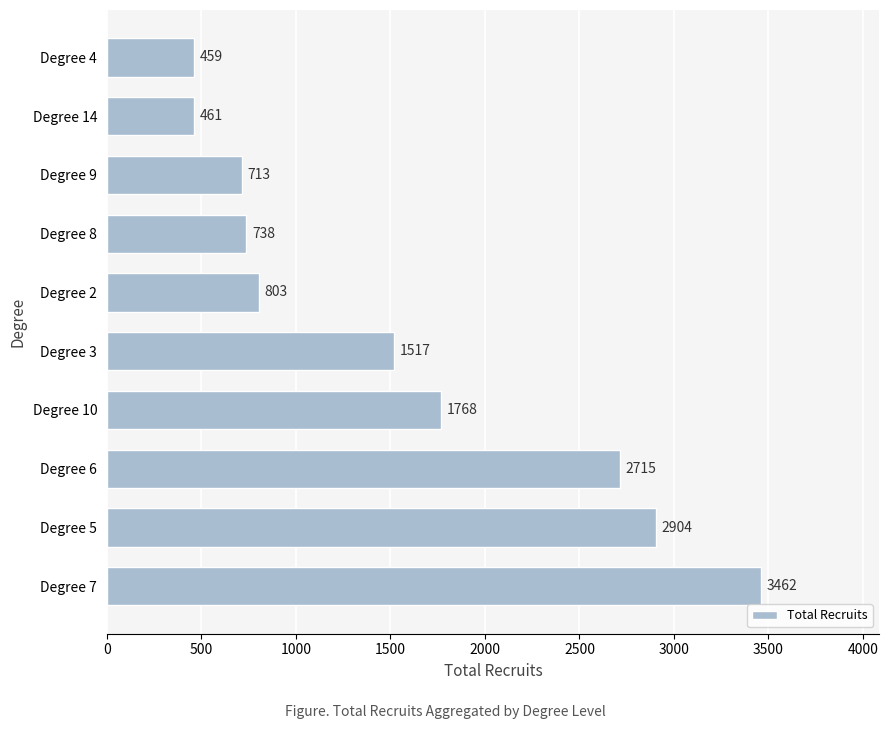

How many bars are there in total?

10